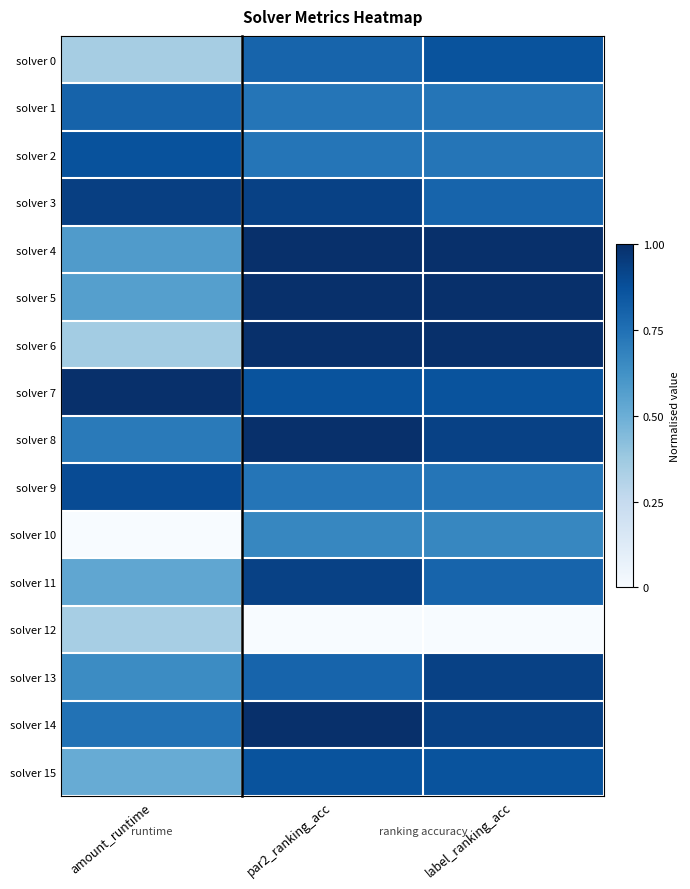

What is the difference between the highest and lowest values at par2_ranking_acc?

1.0